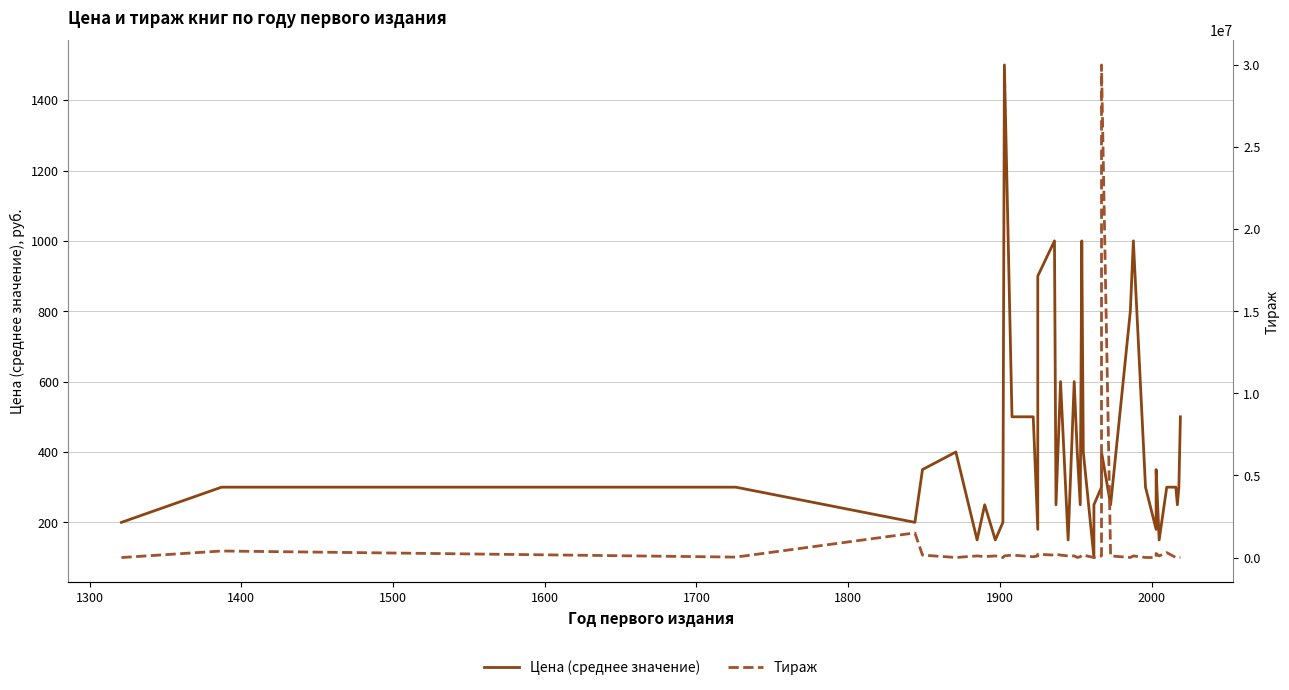

True or false: Цена (среднее значение) and Тираж intersect in this chart.

False